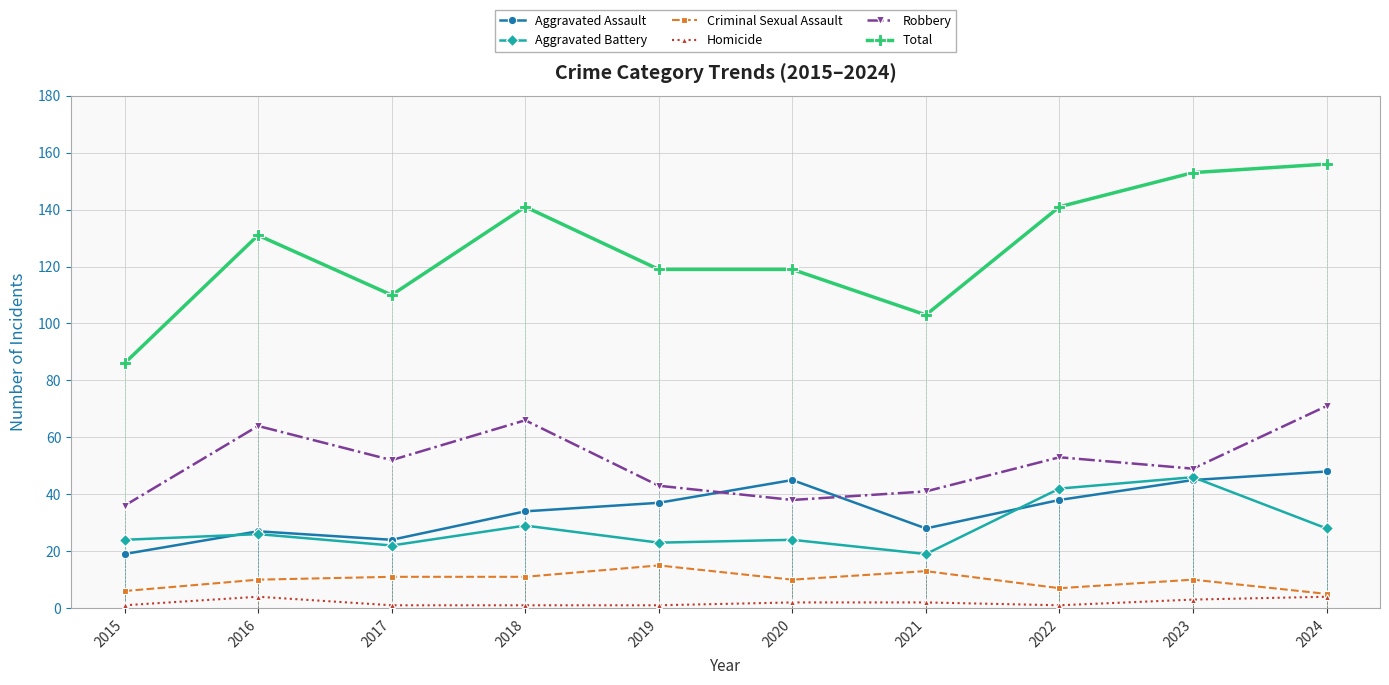

Which label corresponds to the smallest value in the chart?

2015